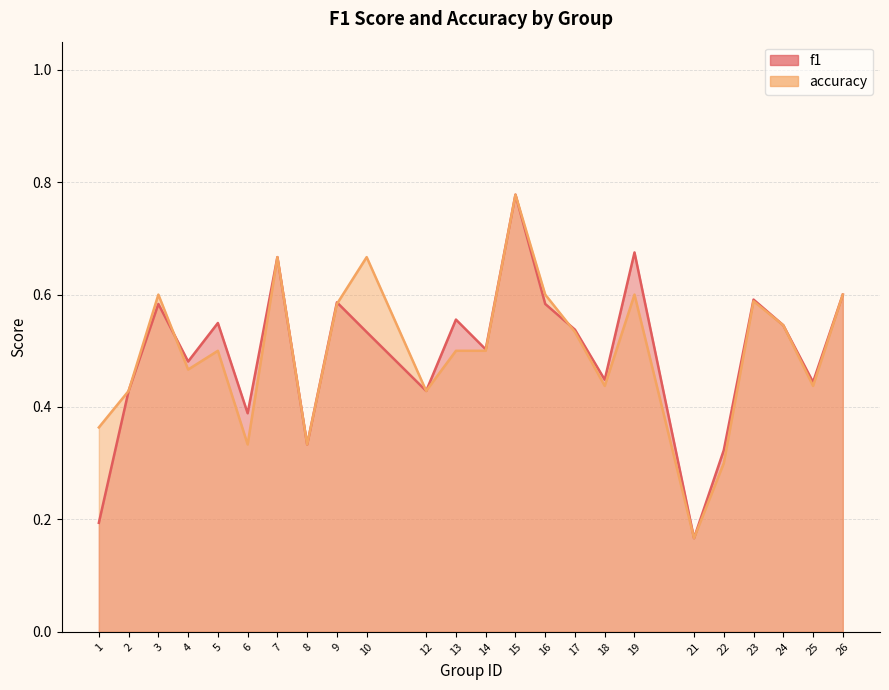

Reading right to left, list all the values displayed in this chart.

f1: 26=0.6	25=0.4	24=0.5	23=0.6	22=0.3	21=0.2	19=0.7	18=0.4	17=0.5	16=0.6	15=0.8	14=0.5	13=0.6	12=0.4	10=0.5	9=0.6	8=0.3	7=0.7	6=0.4	5=0.5	4=0.5	3=0.6	2=0.4	1=0.2
accuracy: 26=0.6	25=0.4	24=0.5	23=0.6	22=0.3	21=0.2	19=0.6	18=0.4	17=0.5	16=0.6	15=0.8	14=0.5	13=0.5	12=0.4	10=0.7	9=0.6	8=0.3	7=0.7	6=0.3	5=0.5	4=0.5	3=0.6	2=0.4	1=0.4